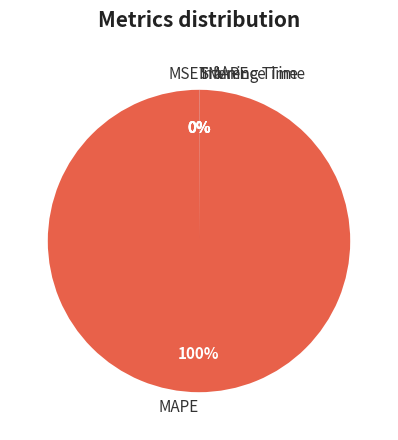

What is the majority slice?

MAPE